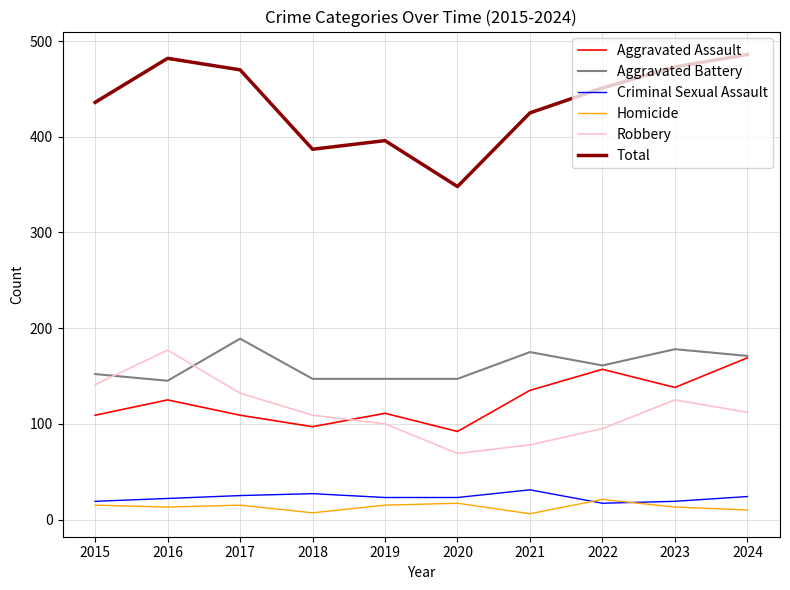

True or false: Criminal Sexual Assault and Aggravated Battery cross at least once.

False